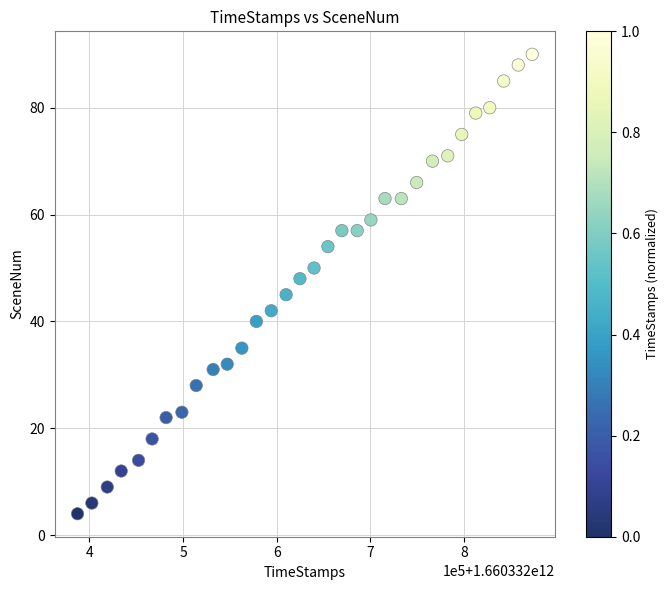

What Y value in the scatter plot is closest to 47?

48